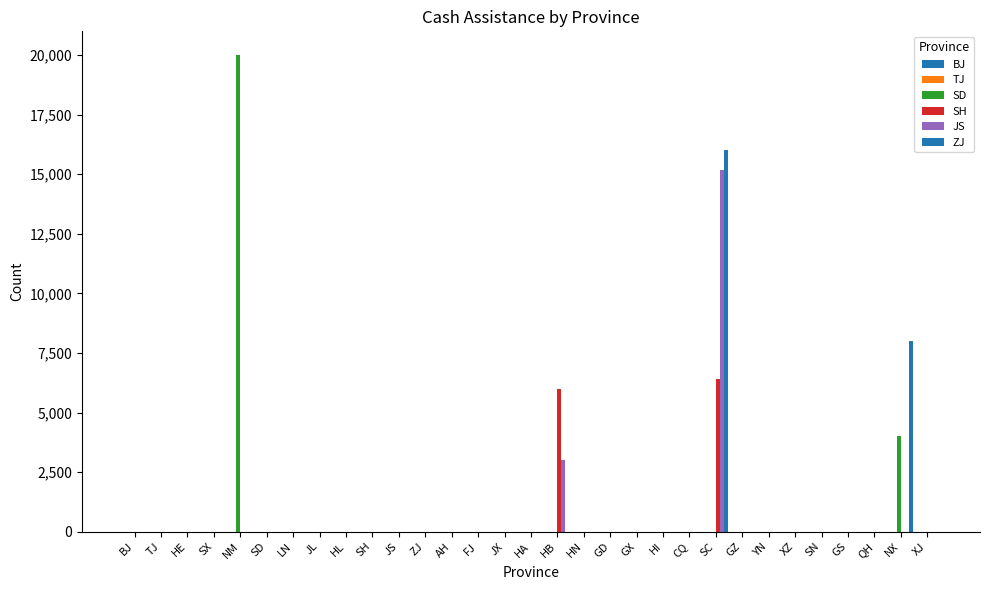

At which label is SH closest to 3200?

HB